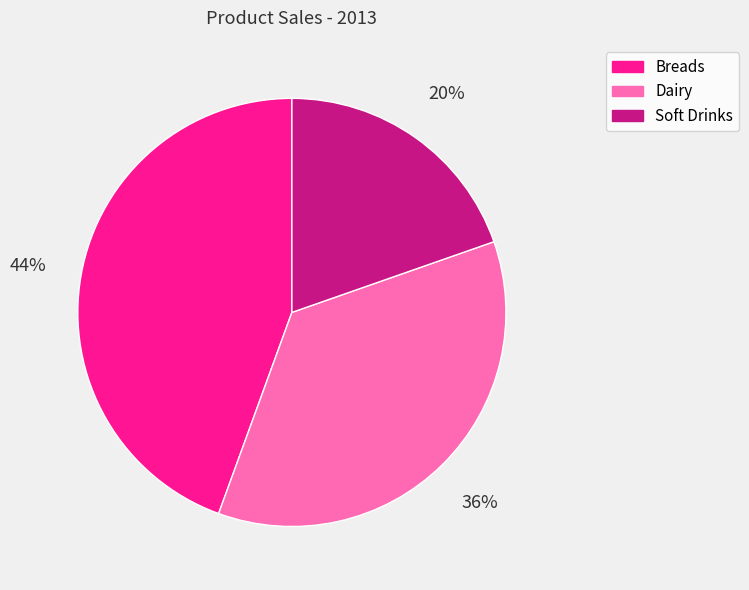

Is it true that Dairy is 36% of the pie?

True